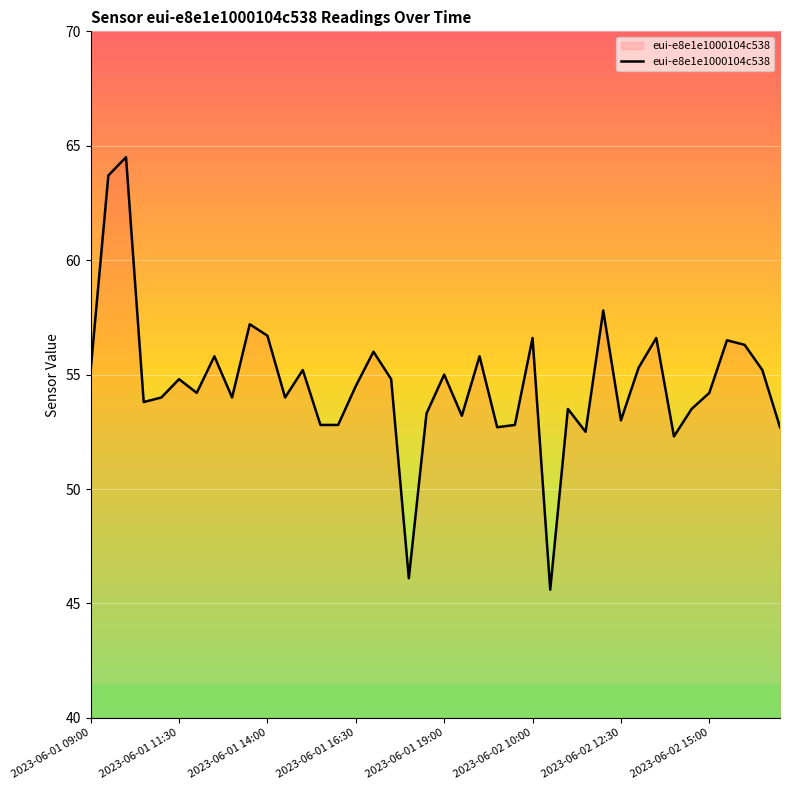

What is the average value?

54.6